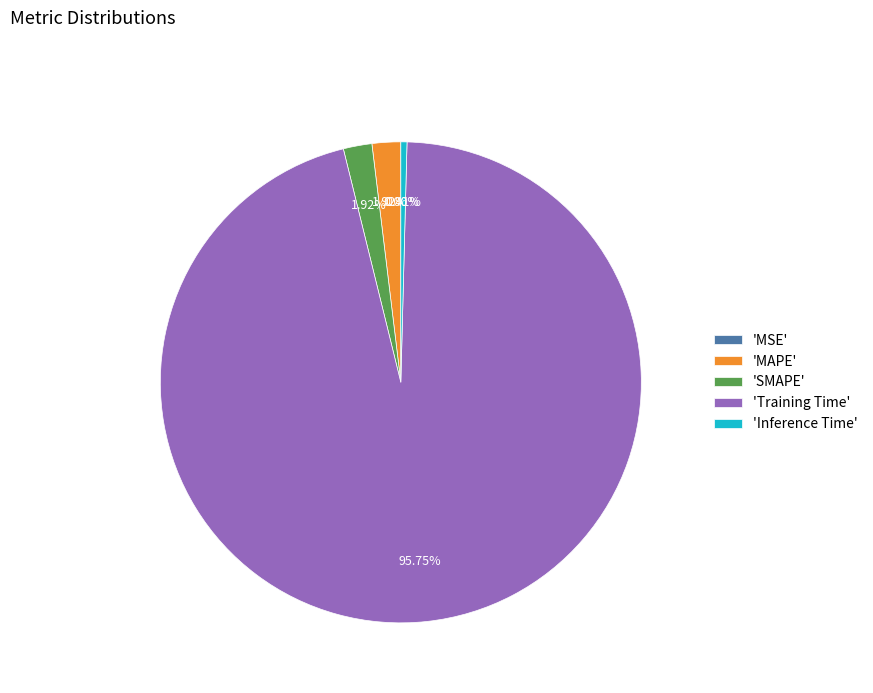

What is the largest slice in the pie chart?

'Training Time'